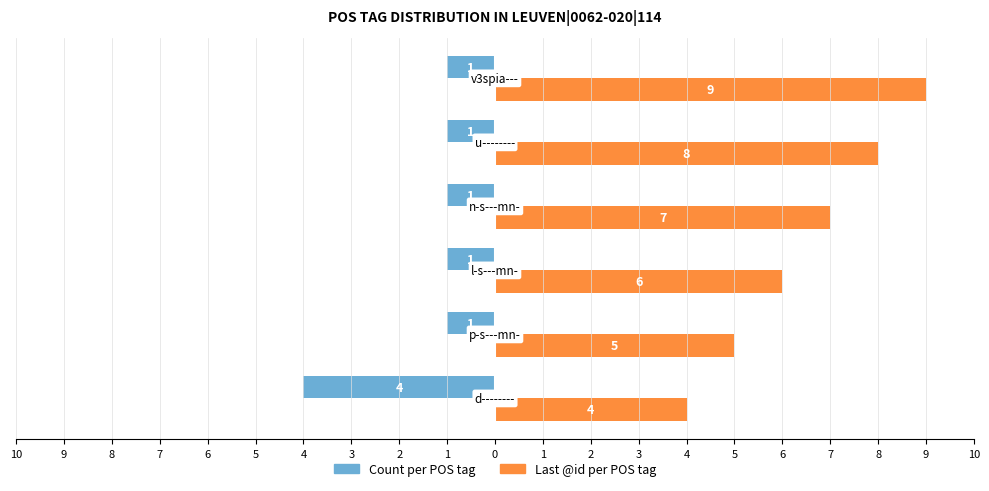

What are all the series names shown in the legend?

Count per POS tag, Last @id per POS tag